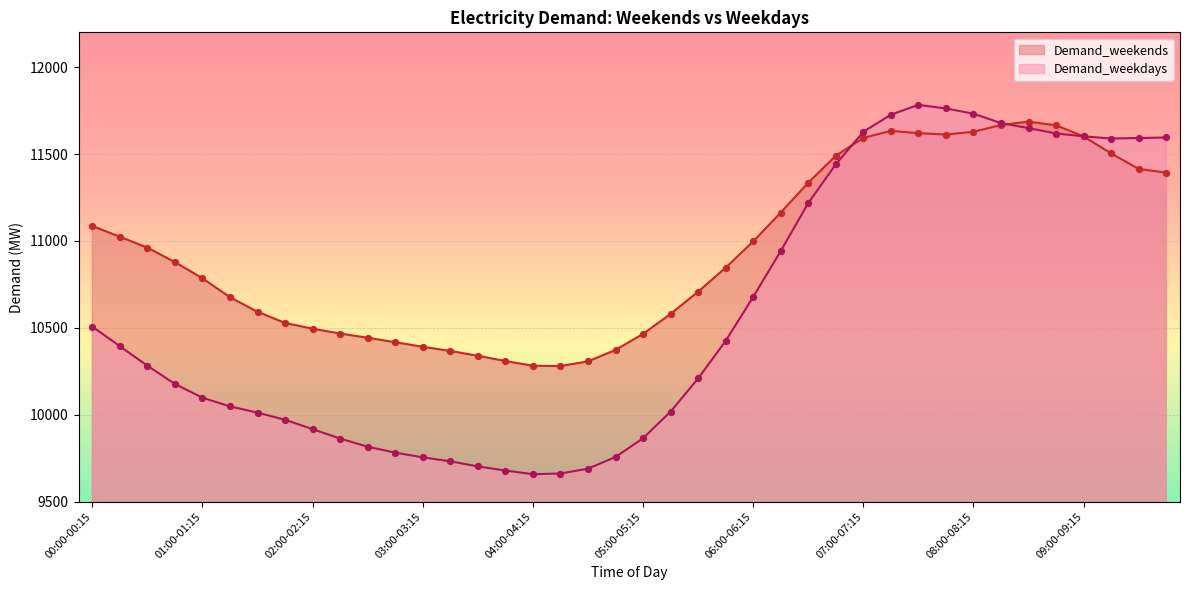

At which category is the sum across all series the highest?

07:30-07:45